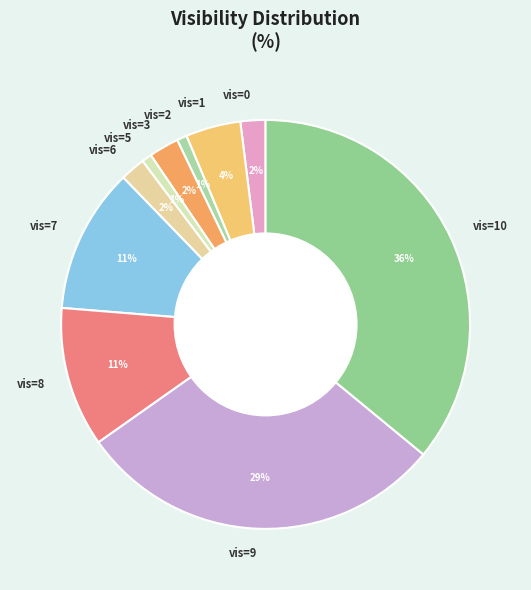

Which has a higher value, vis=10 or vis=2?

vis=10